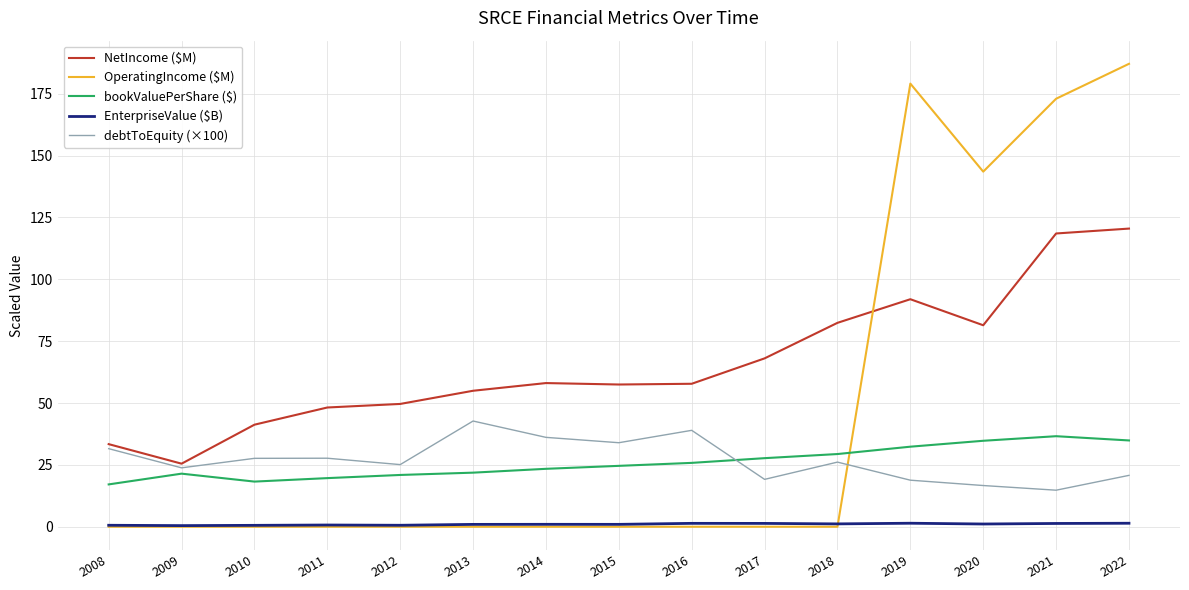

What is the difference between the second highest and second lowest values in the bookValuePerShare ($) series?

16.6